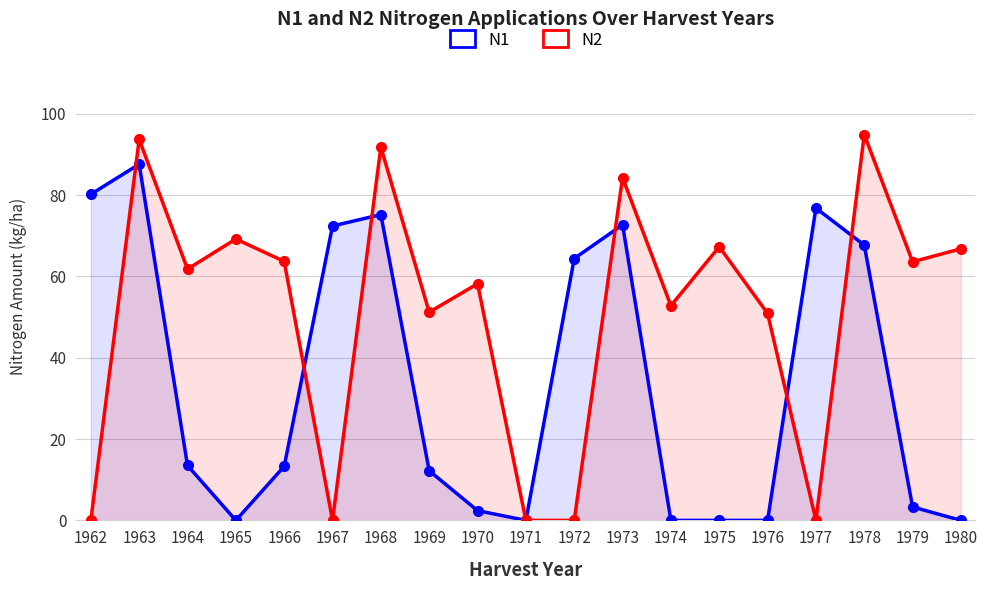

Is it true that N2 equals 135.9 at 1978?

False